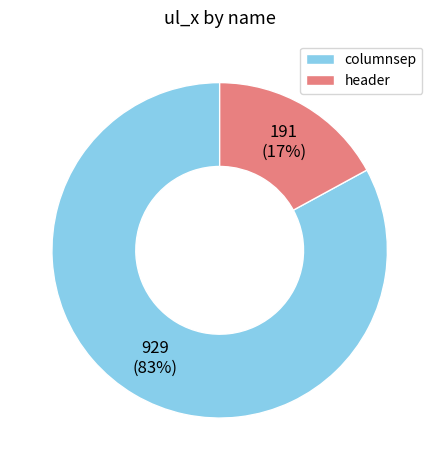

What is the largest slice in the pie chart?

columnsep